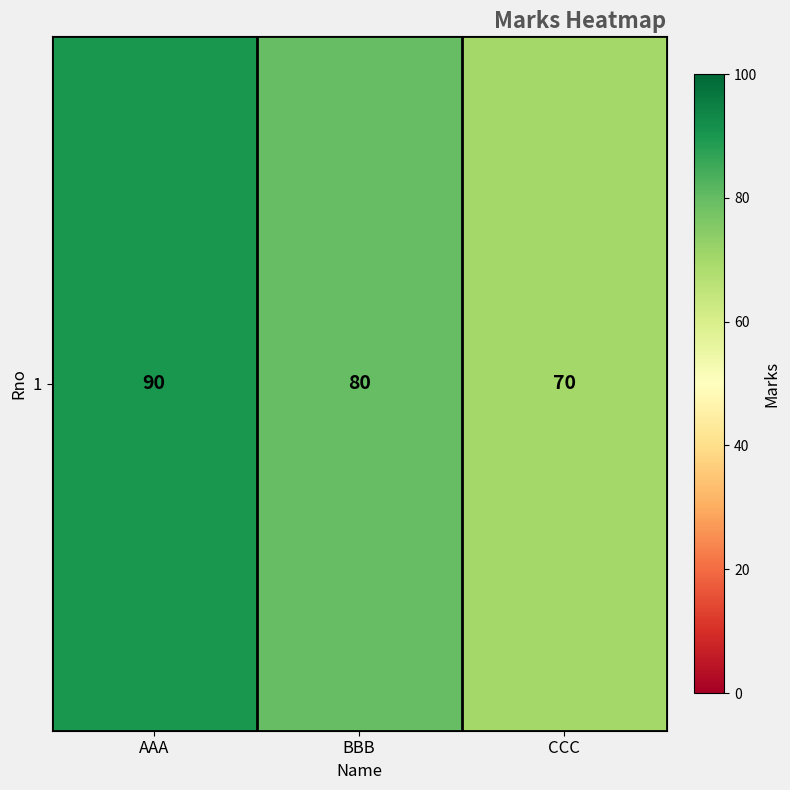

Reading right to left, extract all data points from this chart.

70	80	90